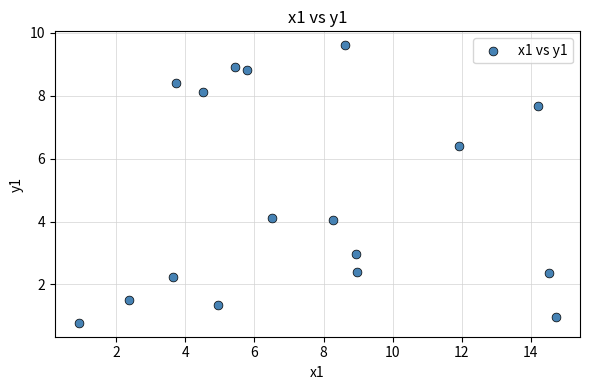

What is the range of X values (max minus min)?

13.8